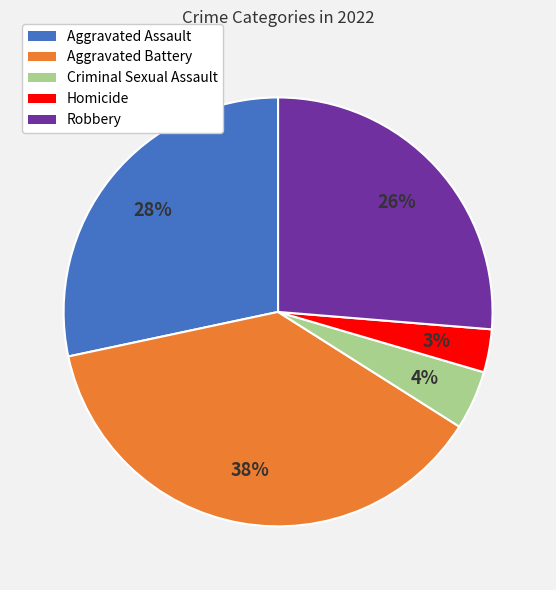

To the nearest percent, what is the average slice percentage?

20%